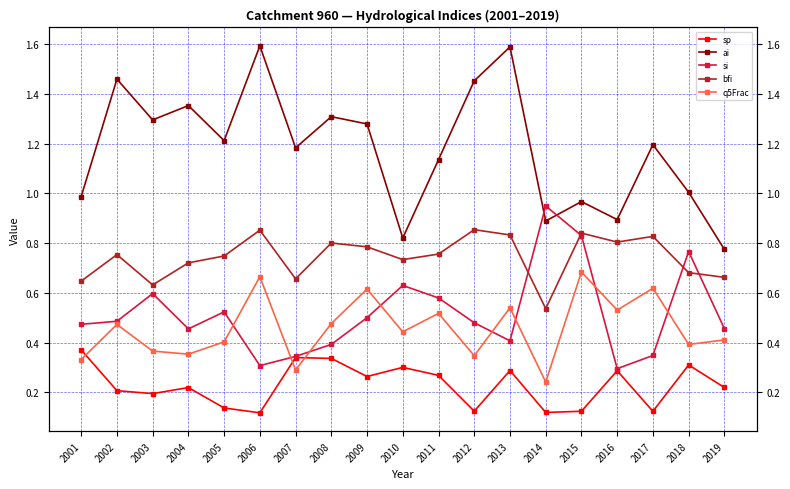

Where is the first local maximum for bfi?

2002